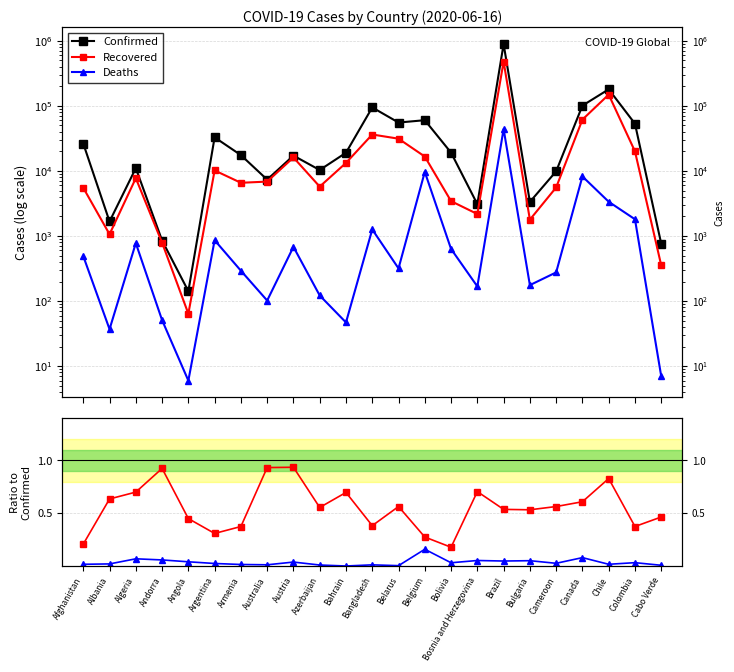

How many categories are shown in the chart?

23